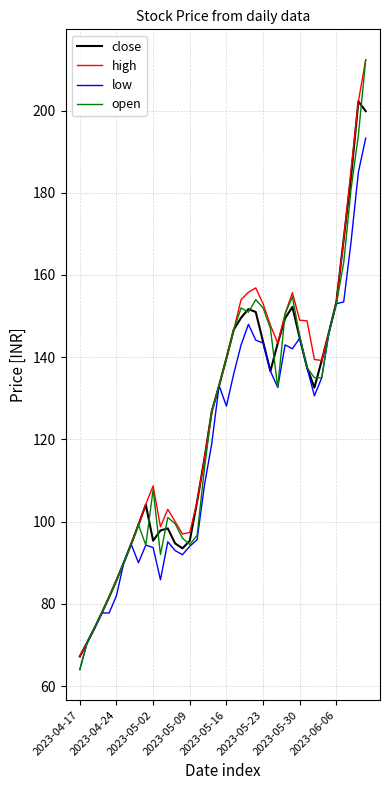

Which series has the widest spread of values?

open